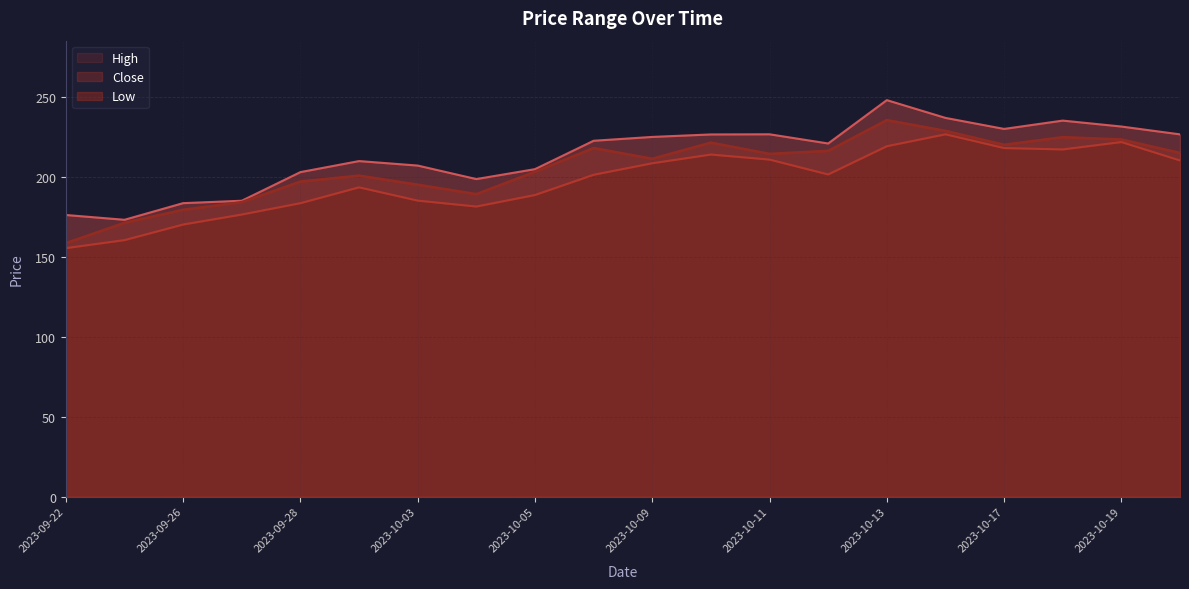

What is the value of the High point at the 1st from the left?

176.0